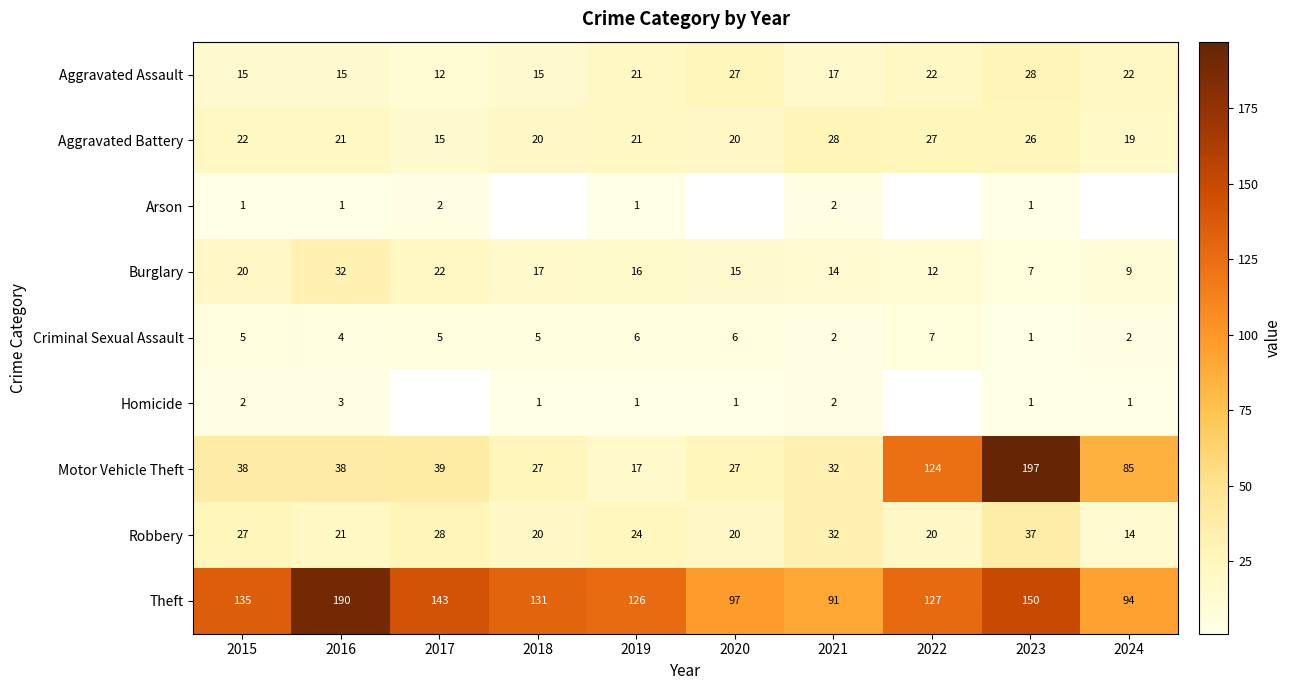

True or false: Aggravated Battery has a value of 11 at 2022.

False